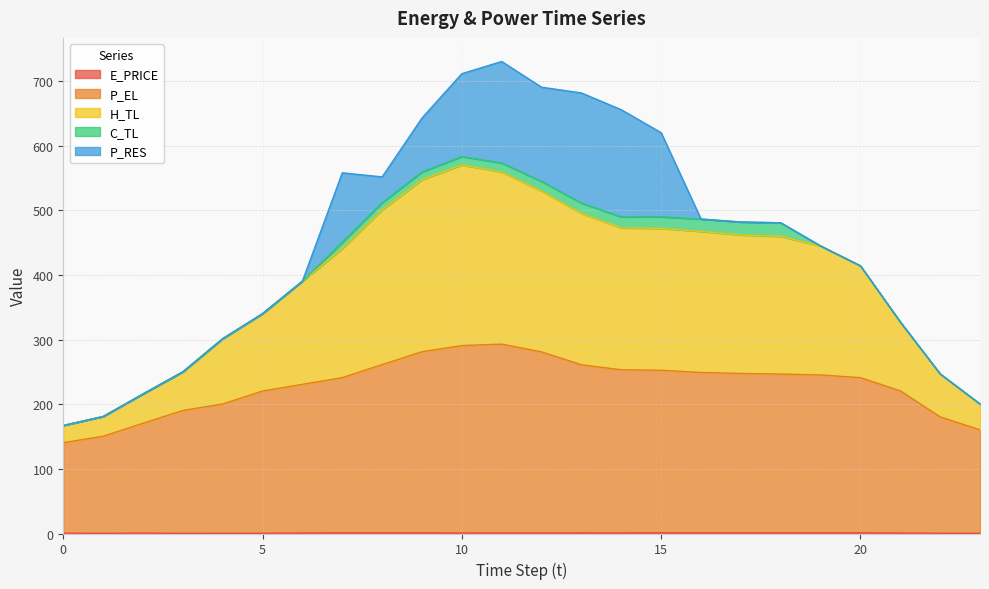

True or false: E_PRICE and P_EL intersect in this chart.

False